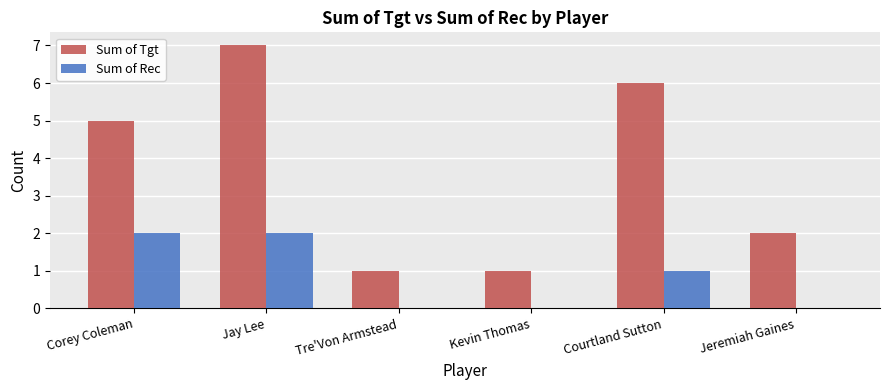

Between Courtland Sutton and Jeremiah Gaines, which series saw the biggest shift?

Sum of Tgt